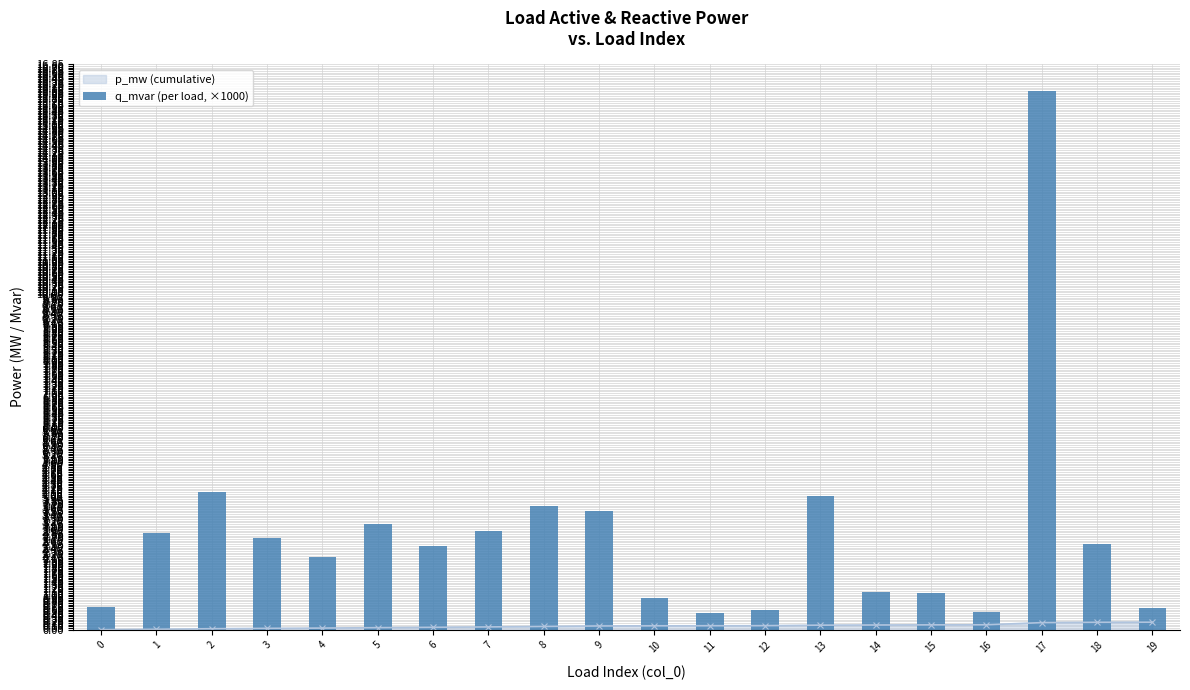

What is the greatest value displayed?

16.0